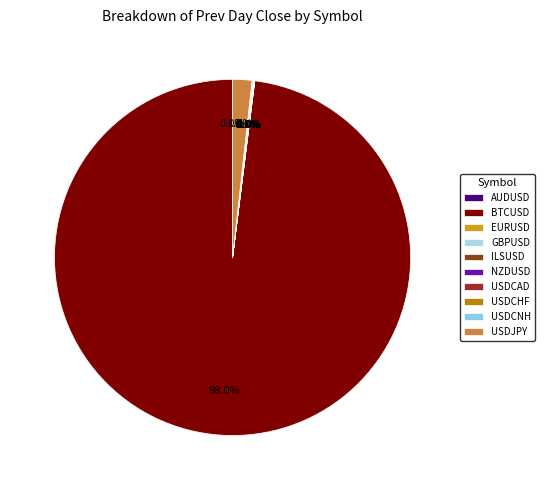

Rank the categories by value from lowest to highest.

NZDUSD, AUDUSD, USDCHF, EURUSD, GBPUSD, USDCAD, ILSUSD, USDCNH, USDJPY, BTCUSD